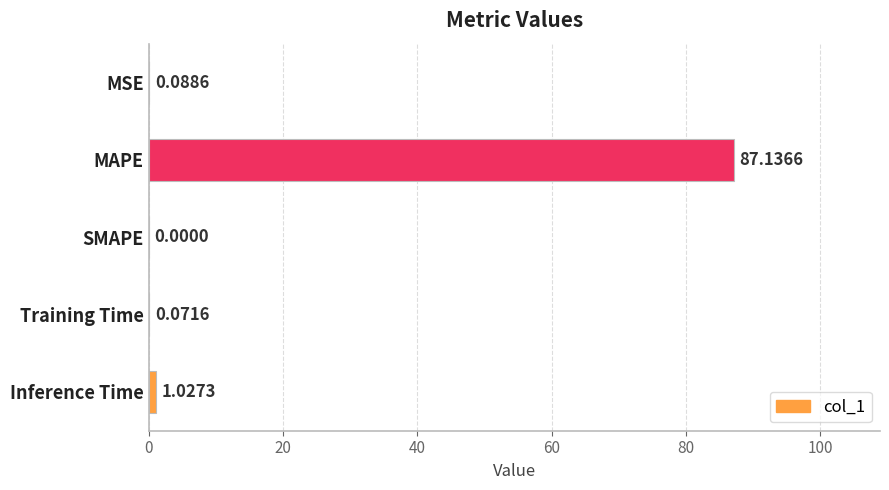

What is the change in value from MAPE to Inference Time?

-86.1